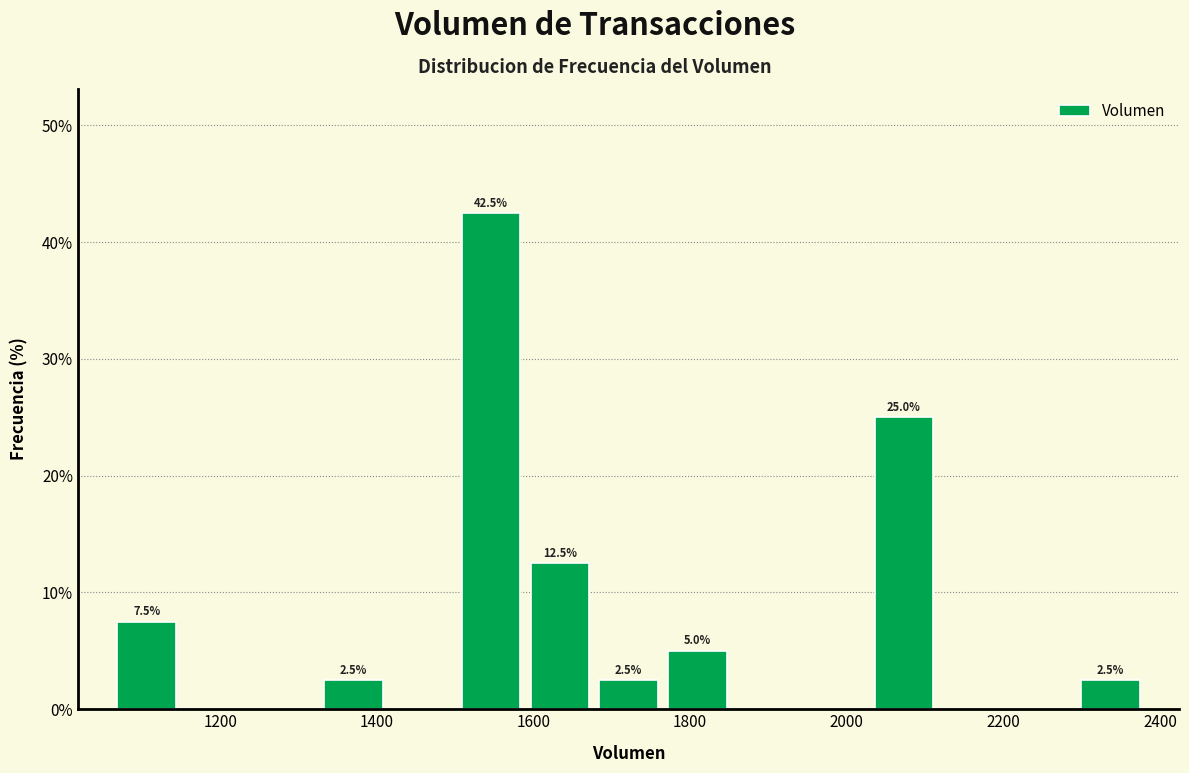

Which range on the x-axis has the tallest bar?

1500 to 1580